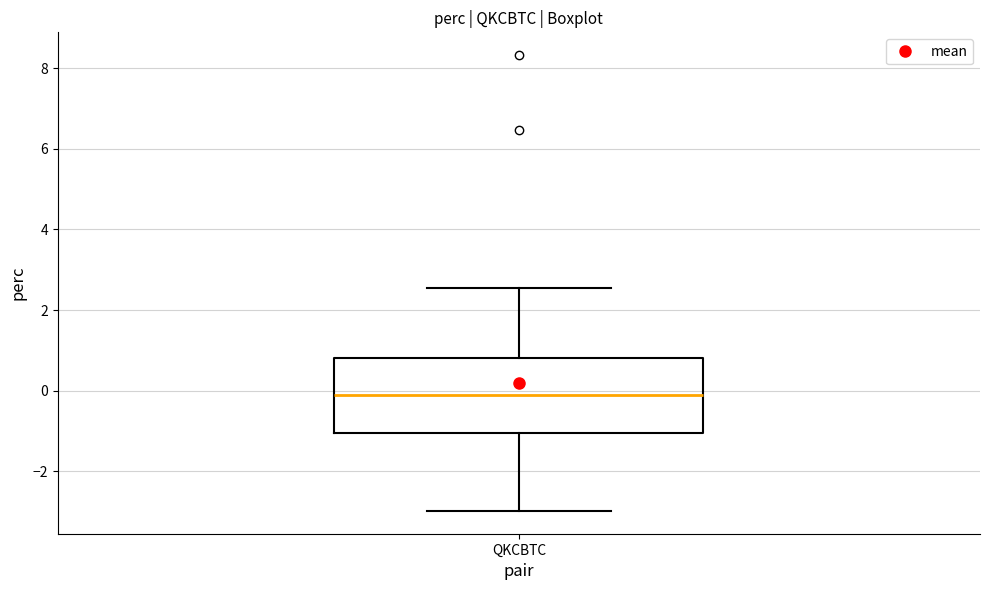

Where is the lower edge of the box for QKCBTC on the y-axis? The values are not printed on the chart, so give them approximately, as read against the axis.

-1.0